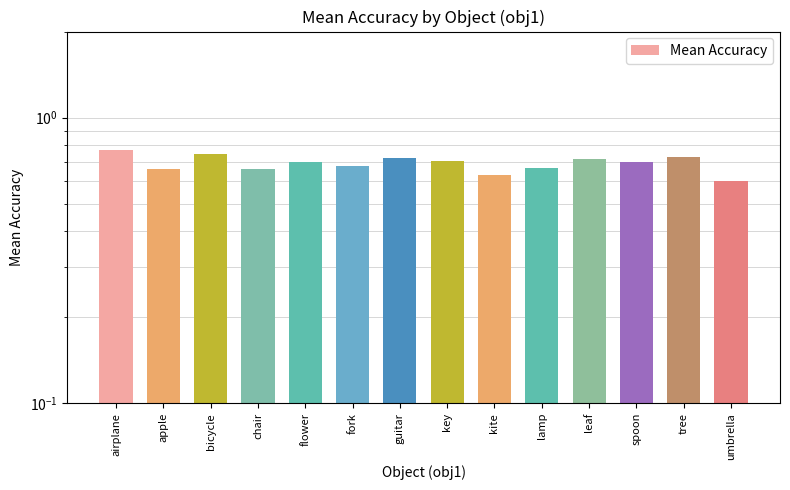

Which category has the lowest value across all series?

umbrella